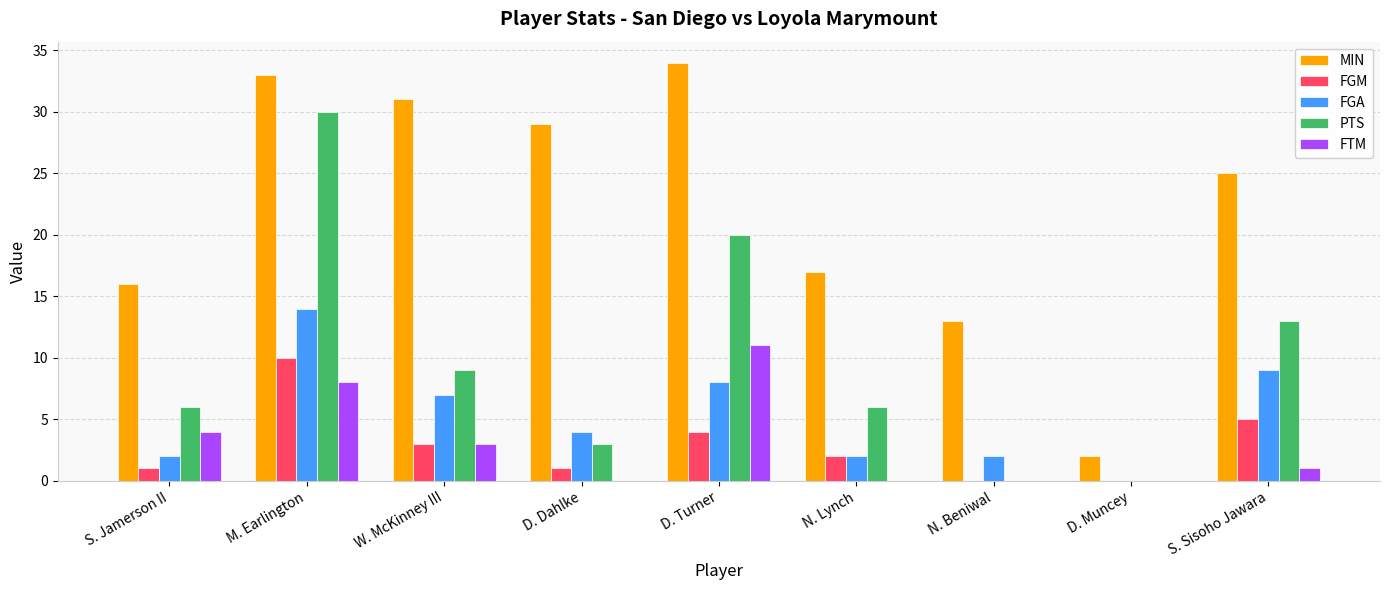

The FGA series shows 9 at S. Sisoho Jawara. True or false?

True